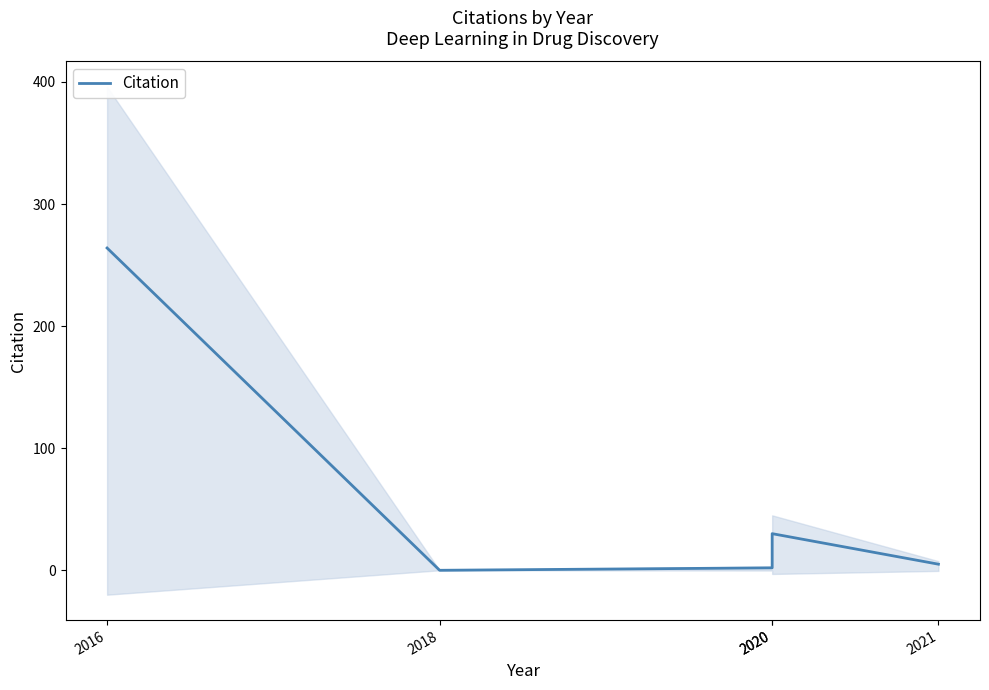

Is this an area chart (filled region under the line)?

No